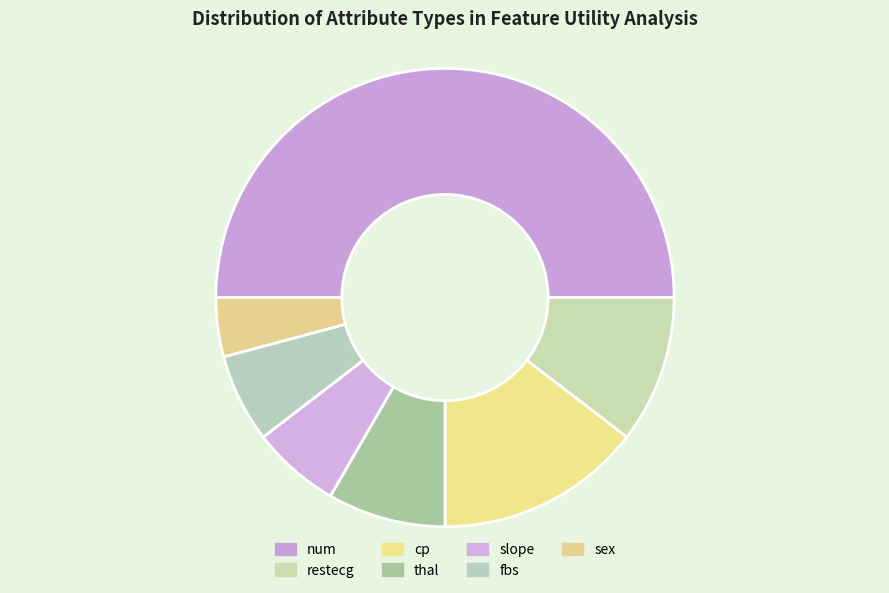

Is cp the majority of the pie?

No